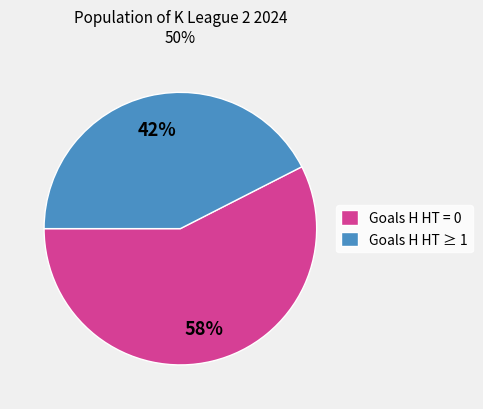

Which category has the smallest portion of the pie?

Goals H HT ≥ 1